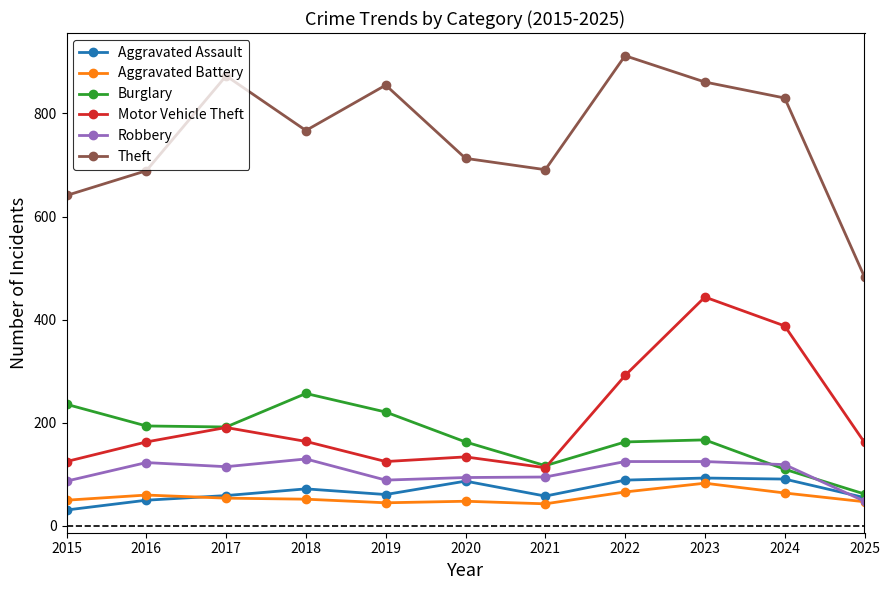

Which series has the largest range (max minus min)?

Theft